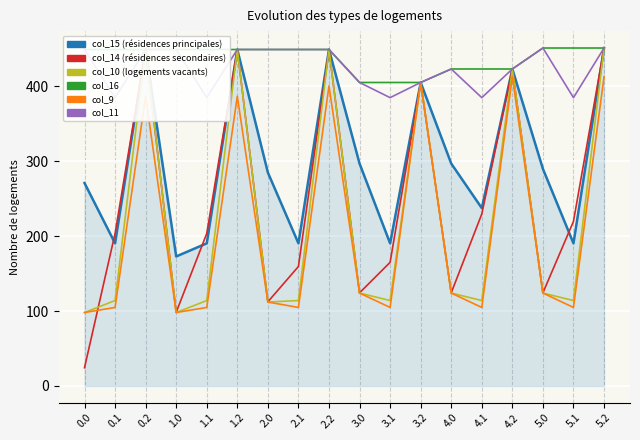

True or false: col_10 and col_15 intersect in this chart.

False